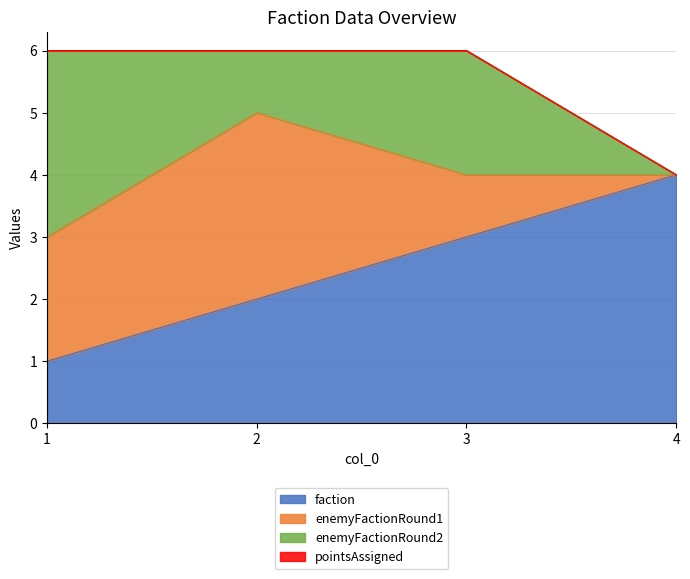

Reading left to right, list all the values displayed in this chart.

faction: 1=1	2=2	3=3	4=4
enemyFactionRound1: 1=2	2=3	3=1	4=0
enemyFactionRound2: 1=3	2=1	3=2	4=0
pointsAssigned: 1=0	2=0	3=0	4=0